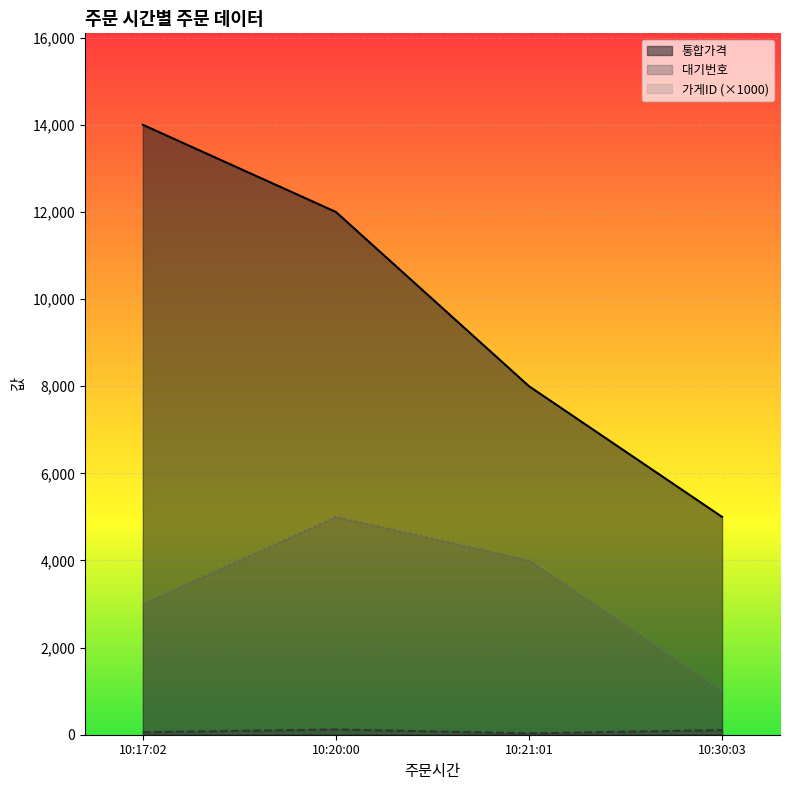

True or false: 대기번호 has more than 1 interior local peaks.

False